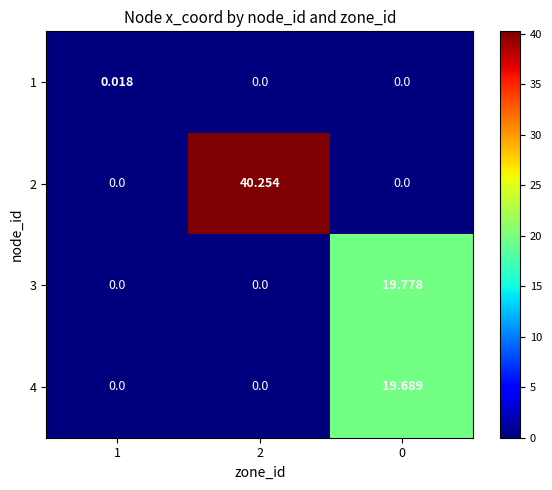

How many series are shown in this chart?

4